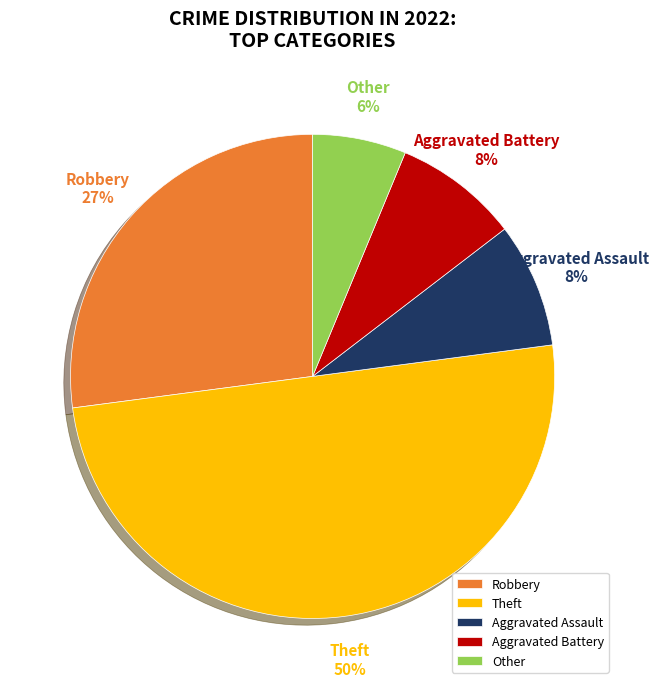

To the nearest percent, what is the difference between the largest and smallest slice percentages?

44%